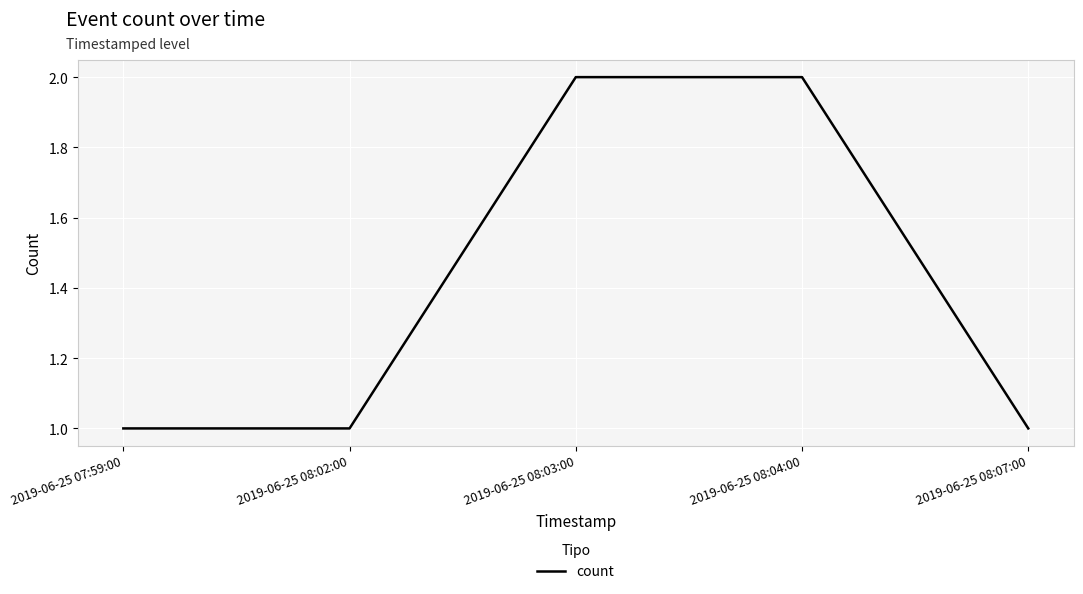

Rank the categories by value from highest to lowest.

2019-06-25 08:03:00, 2019-06-25 08:04:00, 2019-06-25 07:59:00, 2019-06-25 08:02:00, 2019-06-25 08:07:00